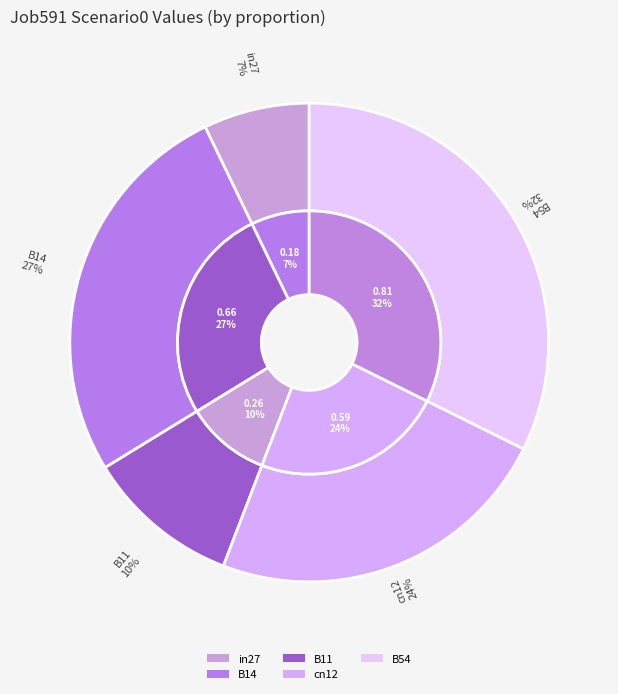

Which slice is the smallest?

in27